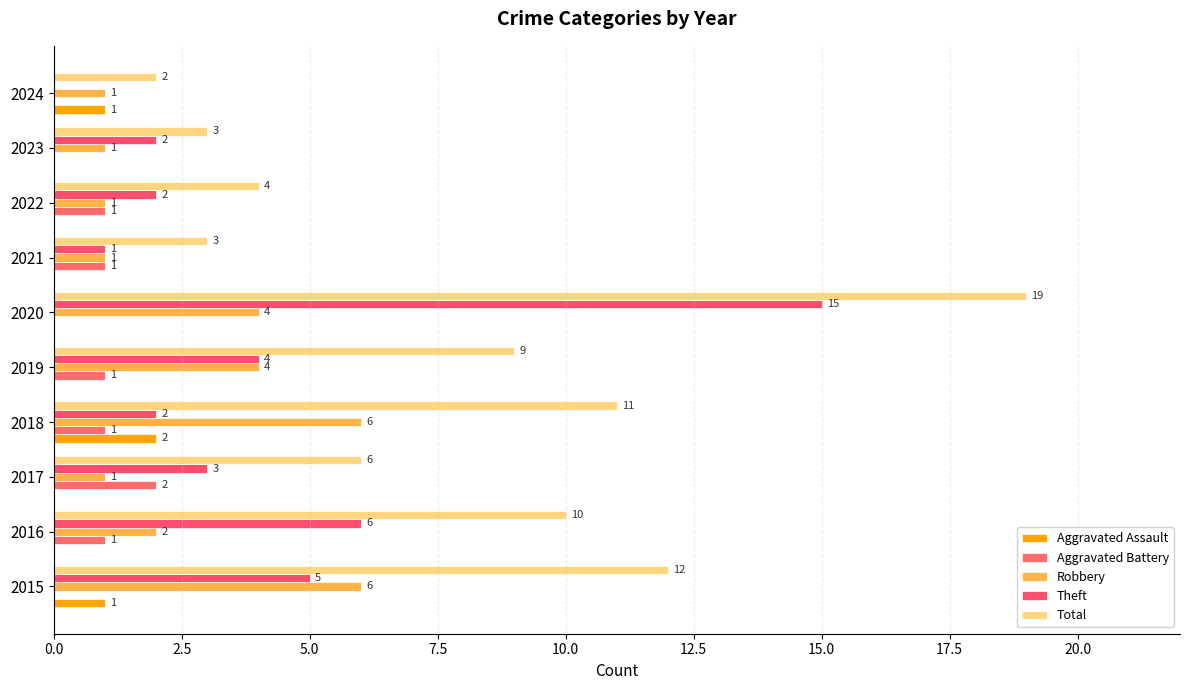

Count the number of categories in the chart.

10